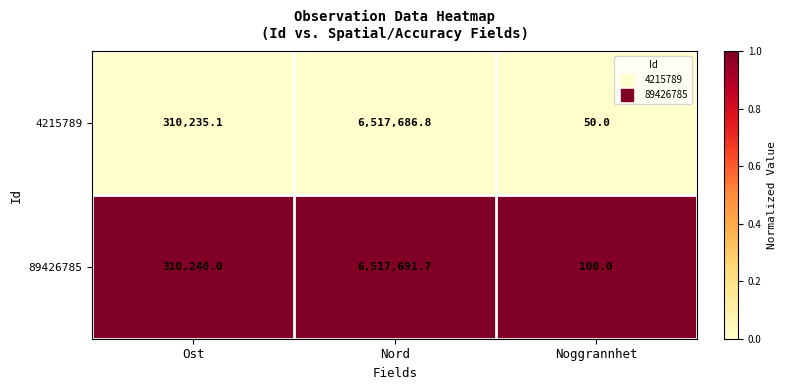

Which category has the highest value across all series?

Nord